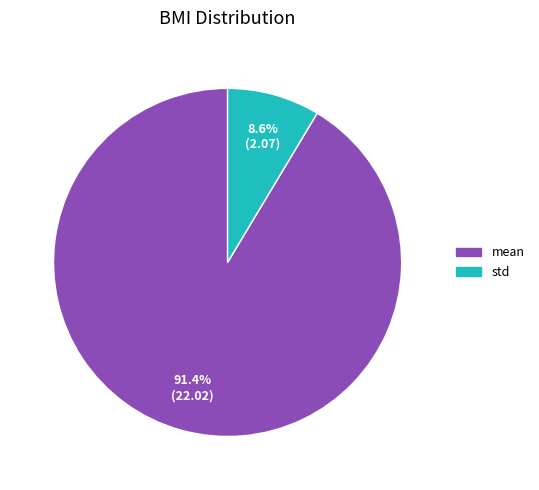

How many segments does this pie chart have?

2